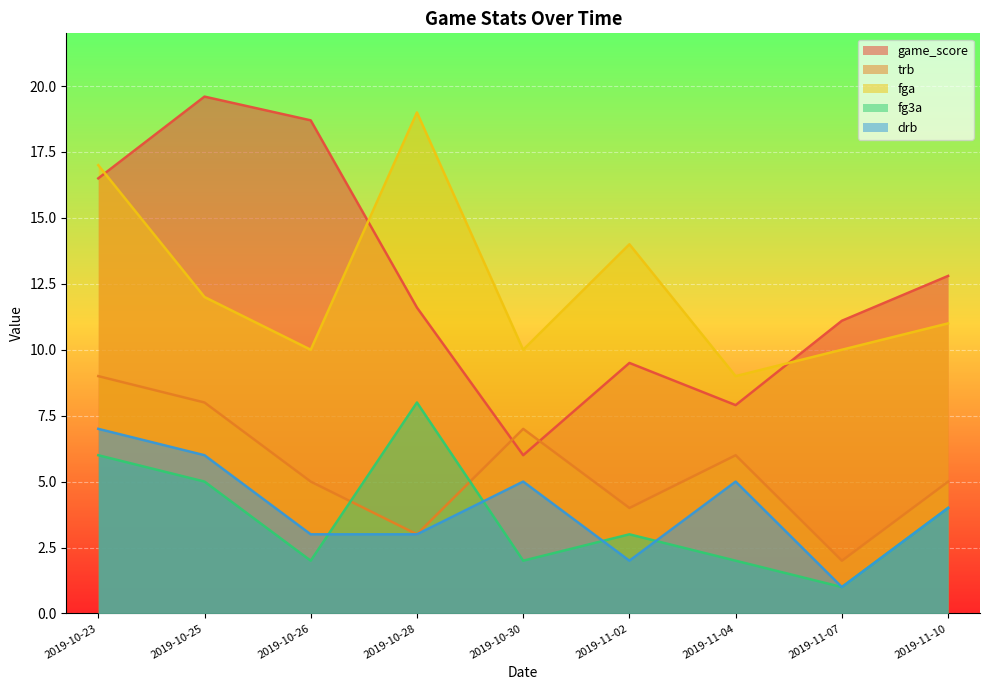

True or false: trb has a value of 3.0 at 2019-10-28.

True